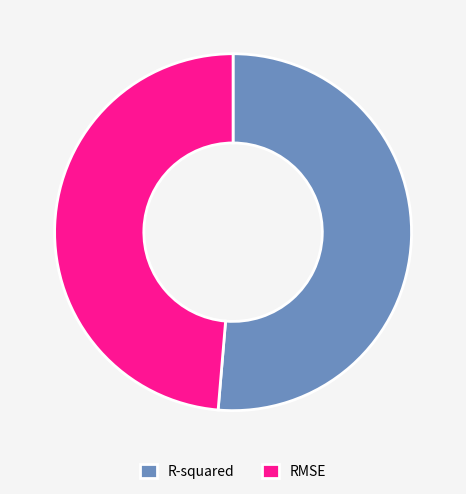

The RMSE slice represents 58% of the pie. True or false?

False